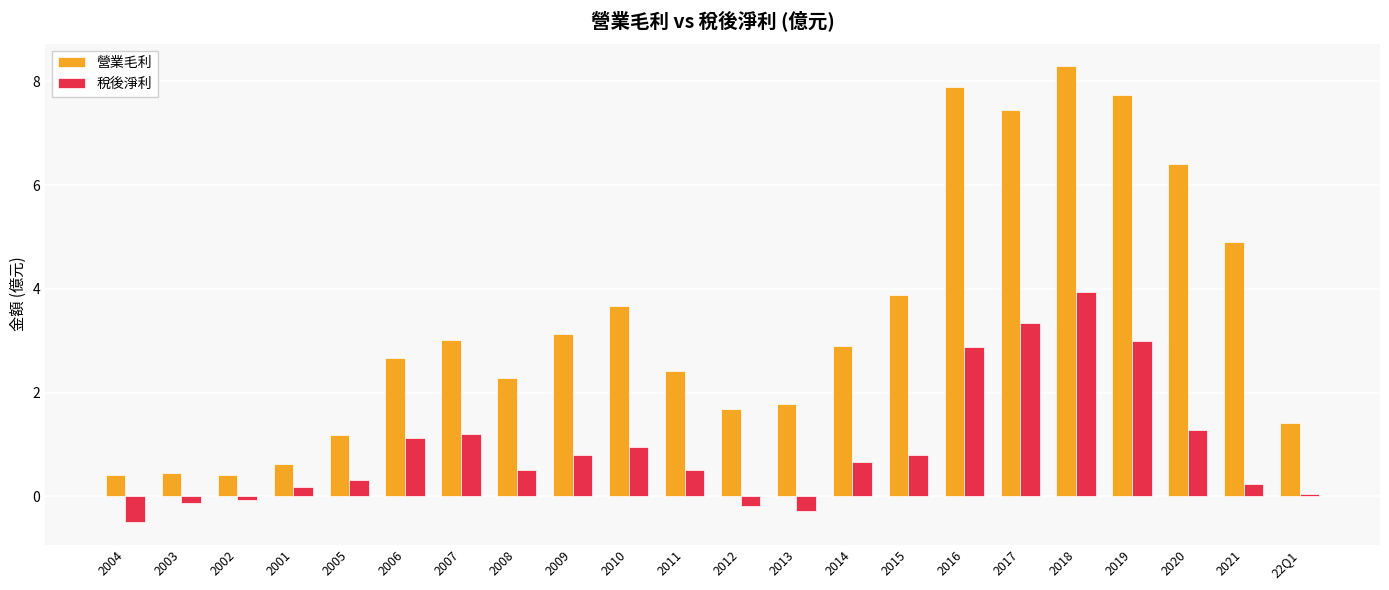

Is it true that 營業毛利 equals 3.9 at 2008?

False